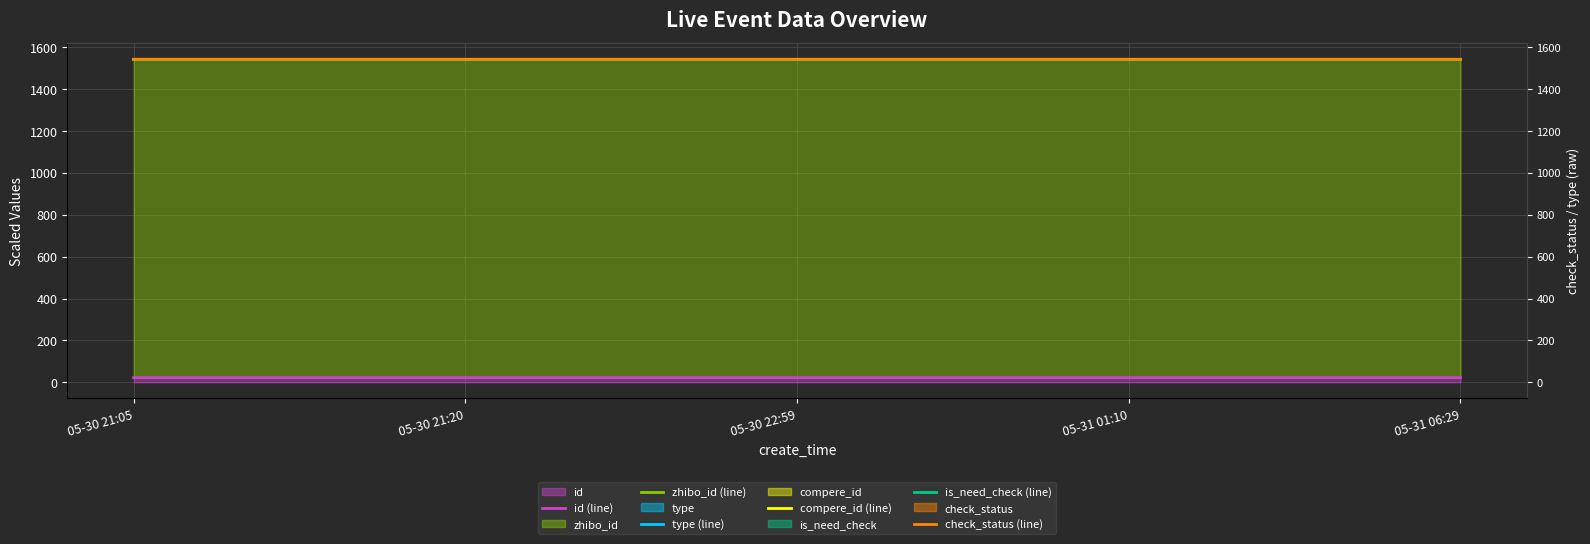

True or false: compere_id (line) has a value of 2160.3 at 05-30 22:59.

False